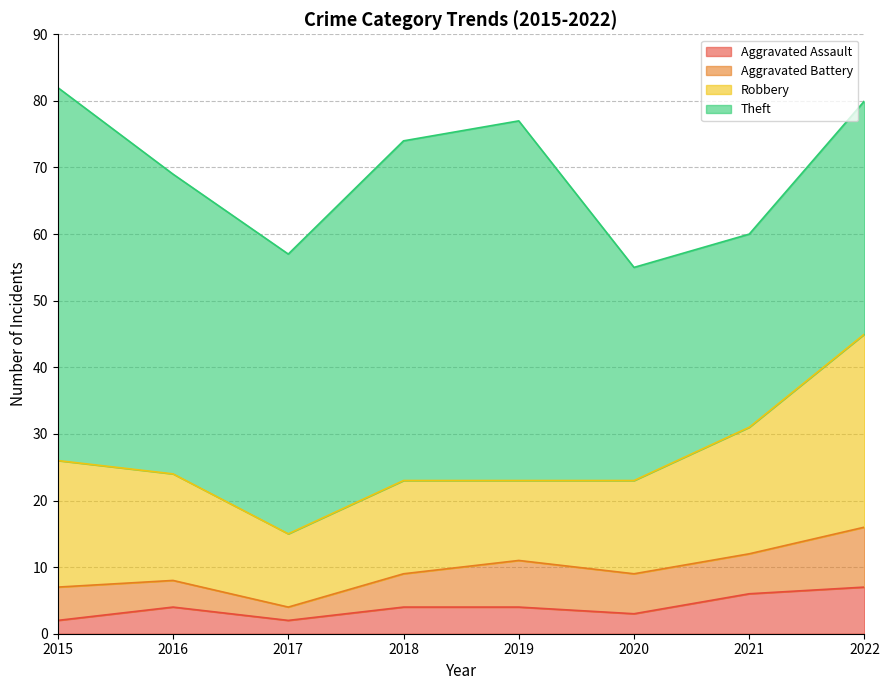

How many interior local valleys does the Robbery series have?

2